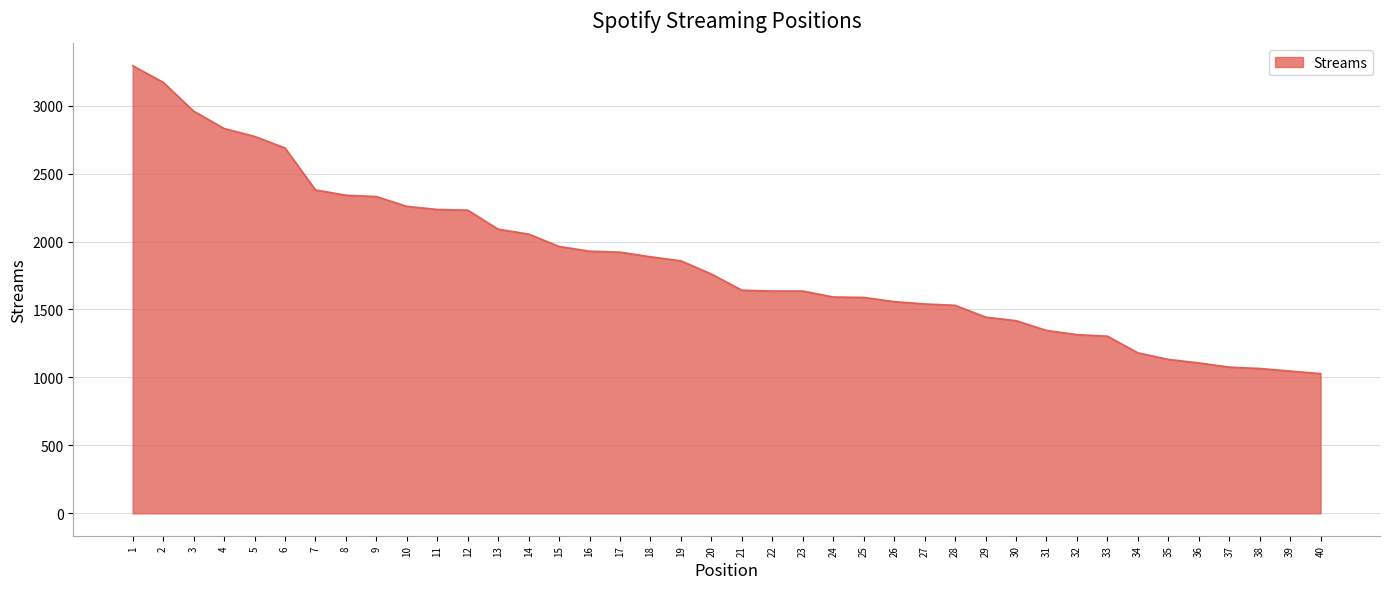

Is it true that the value at 29 is 520?

False